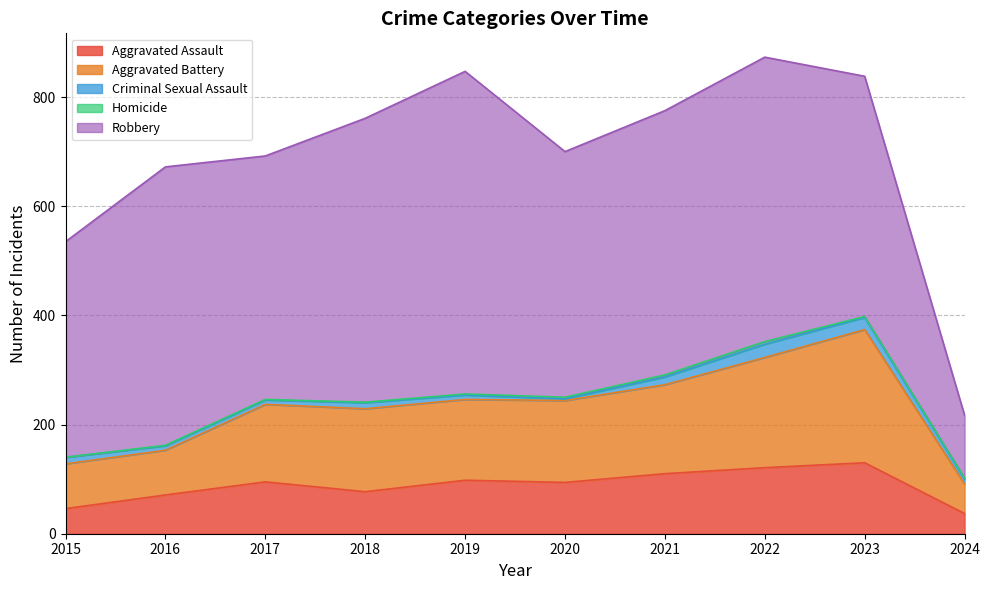

What is the sum of the Robbery values at 2021 and 2024?

599